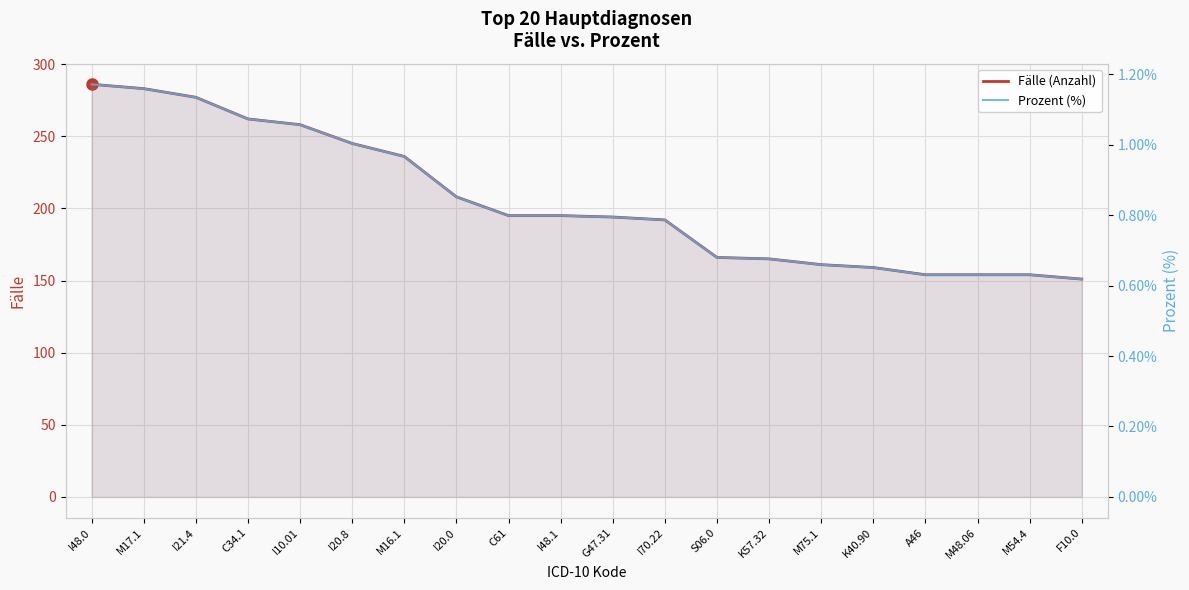

True or false: Prozent (%) and Fälle (Anzahl) intersect in this chart.

False